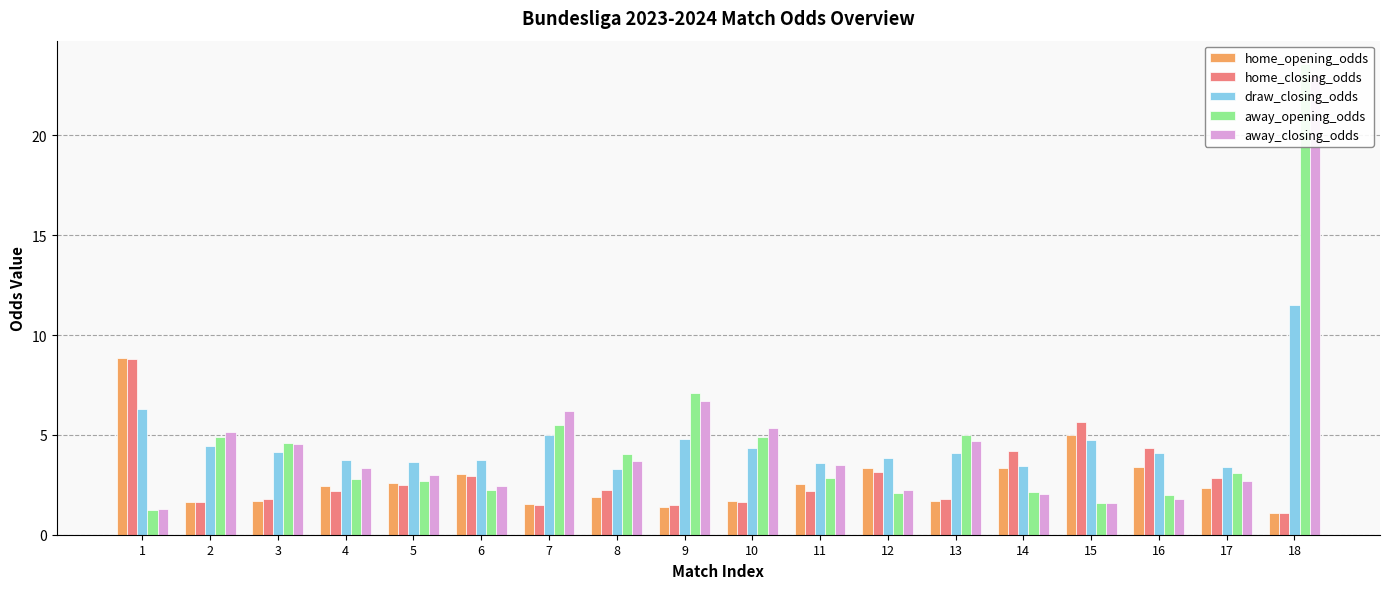

How many data points in draw_closing_odds are less than 4?

8